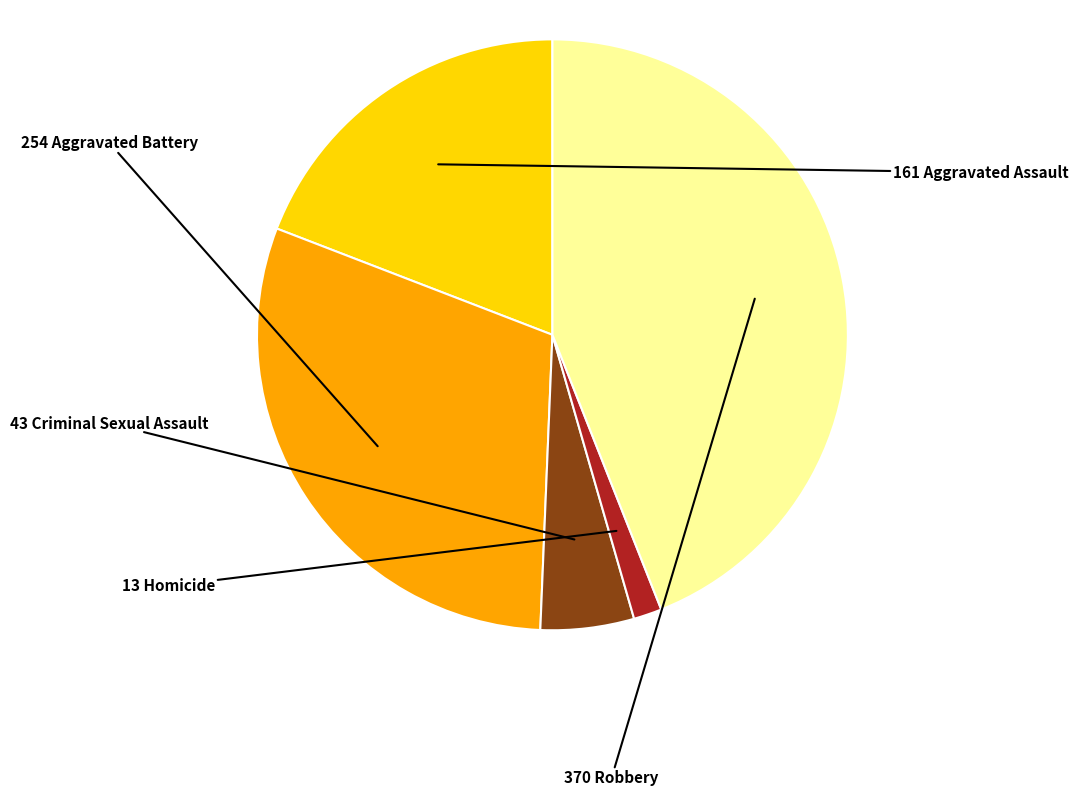

Does any single category account for the majority?

No